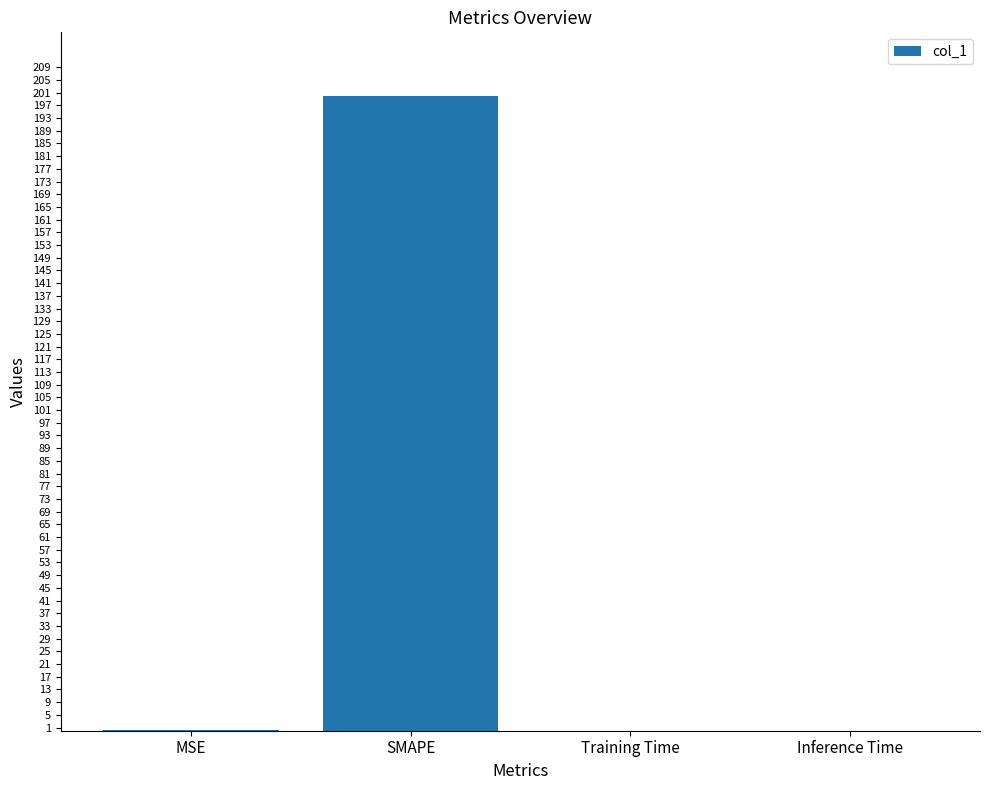

At which category does the chart reach its peak across all series?

SMAPE